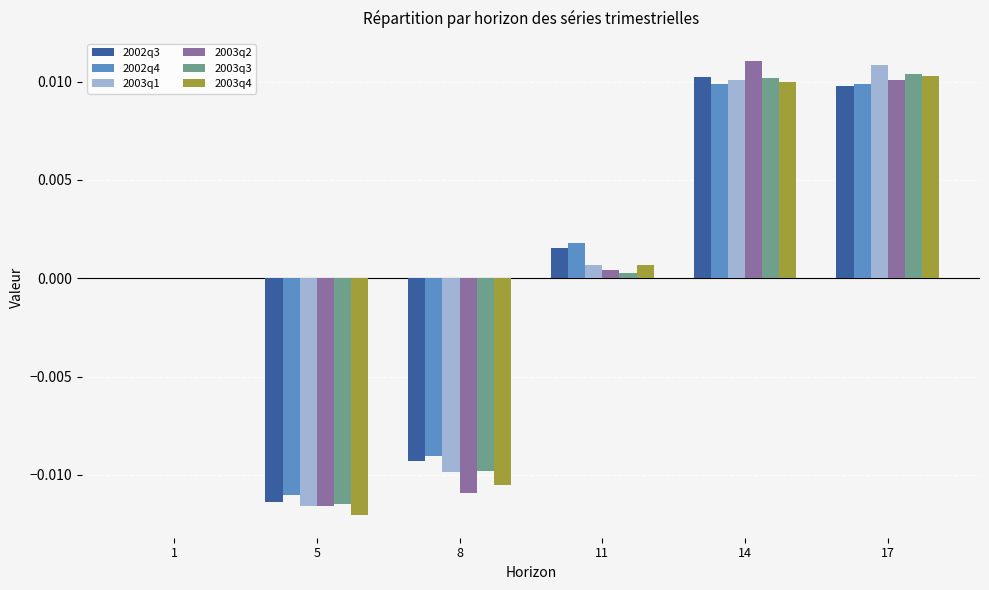

Between 5 and 14, which series saw the biggest shift?

2003q2